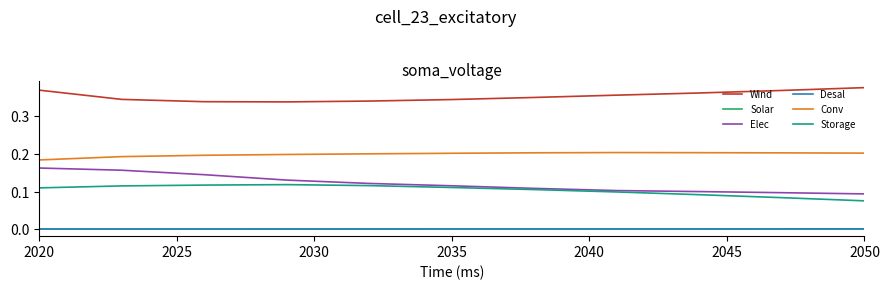

True or false: Elec and Conv cross at least once.

False